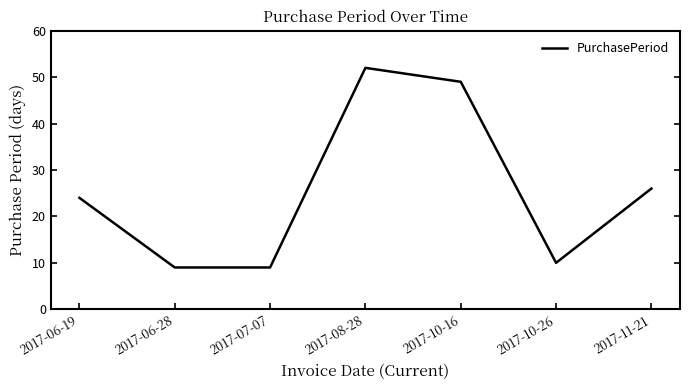

Count the number of categories in the chart.

7